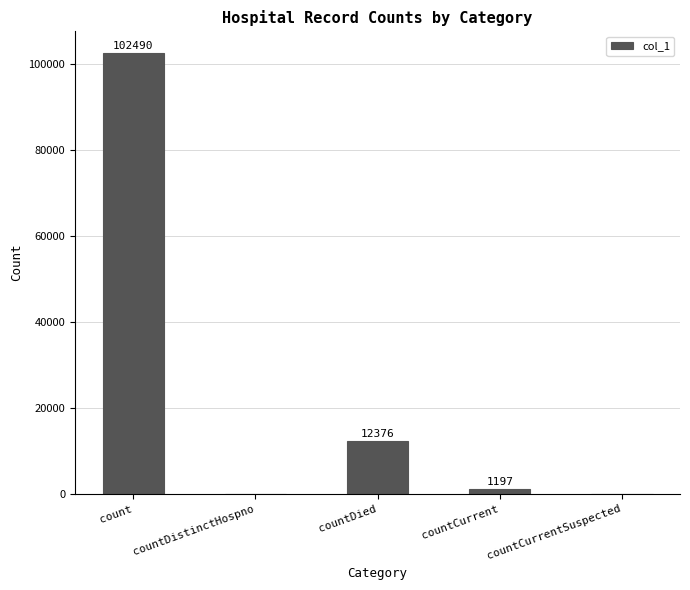

Reading right to left, list all the values displayed in this chart.

countCurrentSuspected=0	countCurrent=1197	countDied=12376	countDistinctHospno=0	count=102490